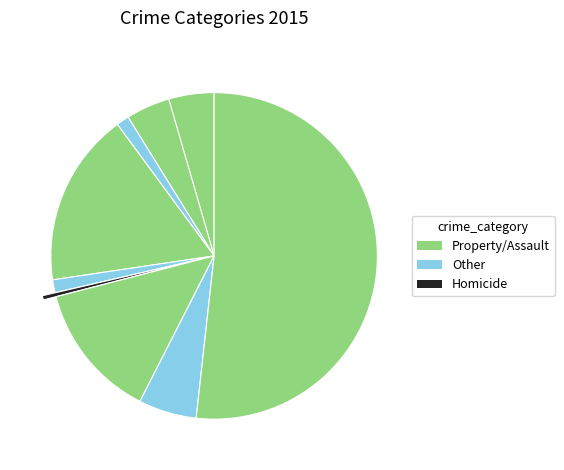

How many segments does this pie chart have?

9